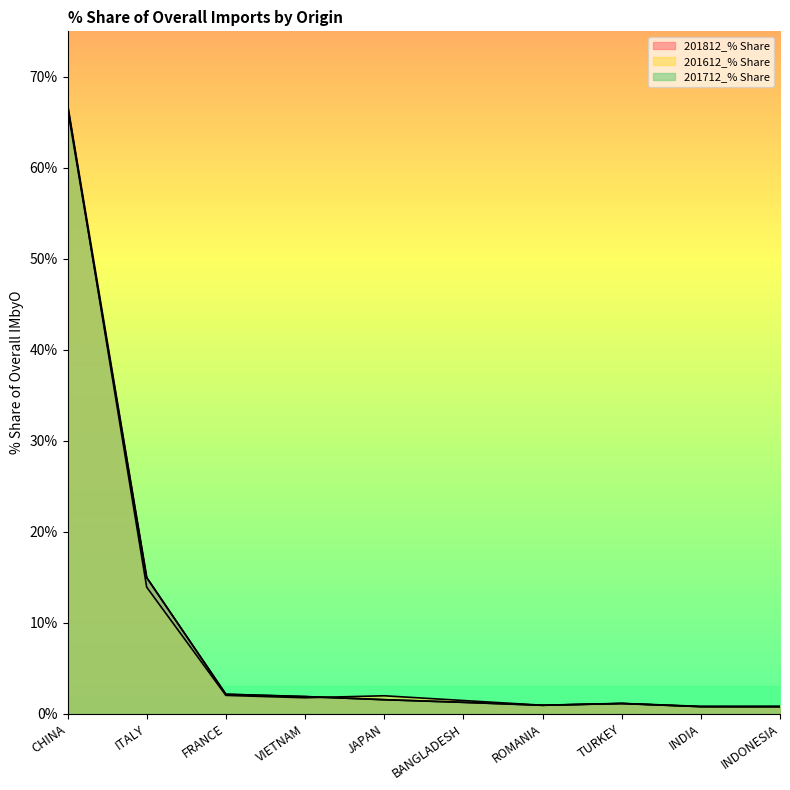

What position from the left is ITALY?

2